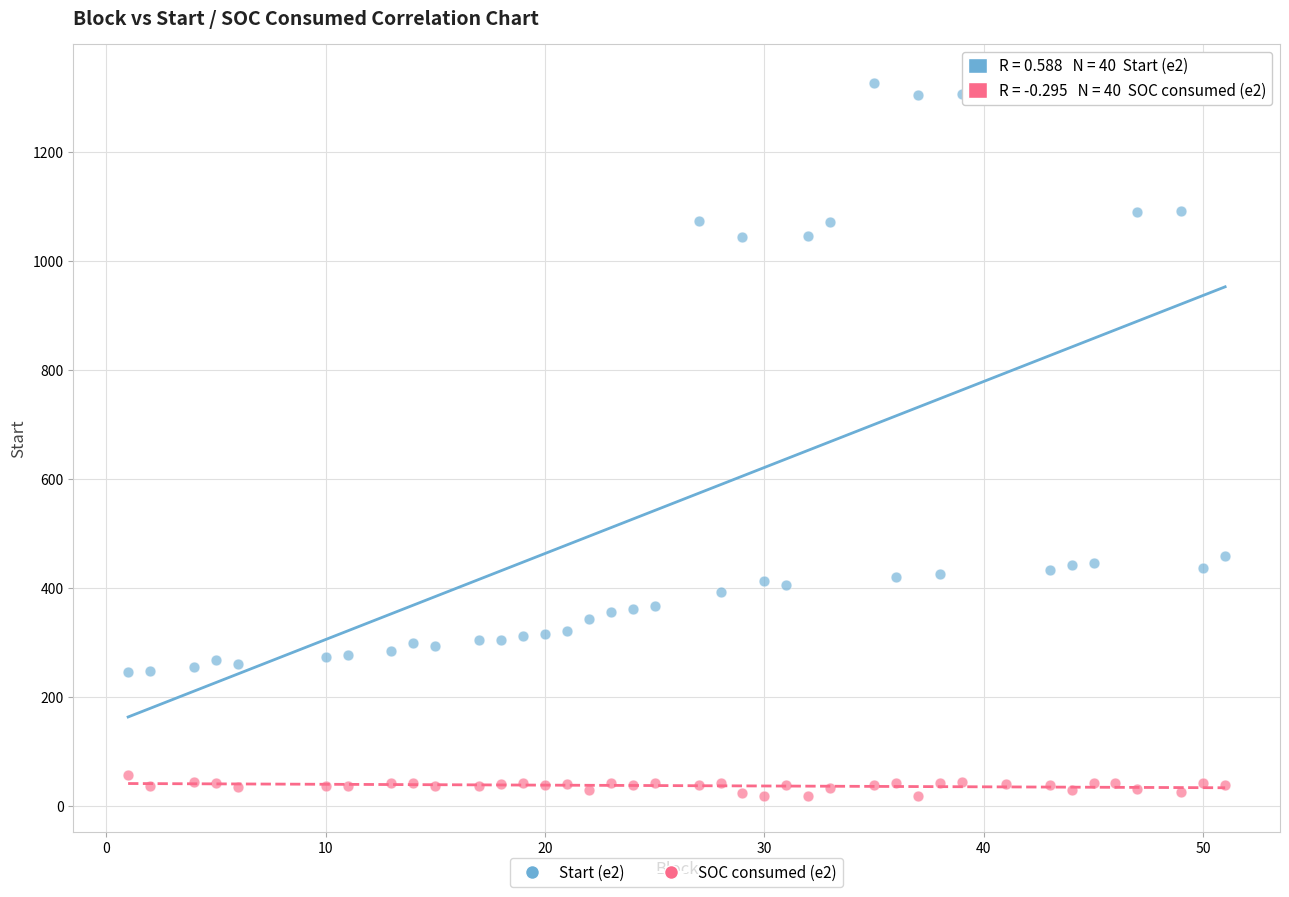

Across all data points, what is the range of X values (max minus min)?

50.0